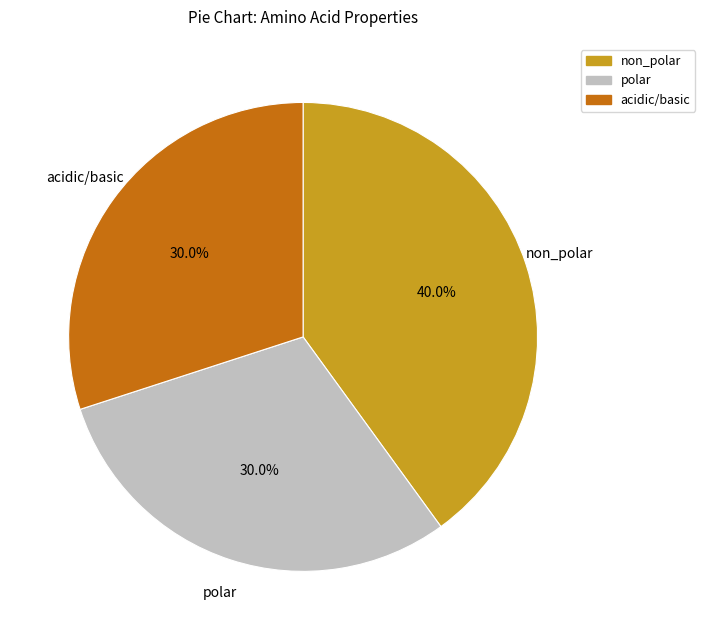

Which category has the biggest portion of the pie?

non_polar